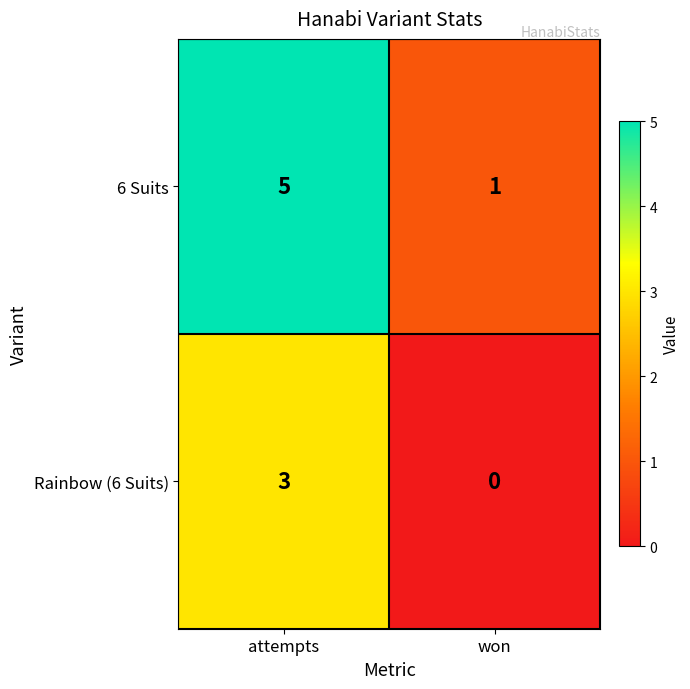

Which series has the widest spread of values?

6 Suits